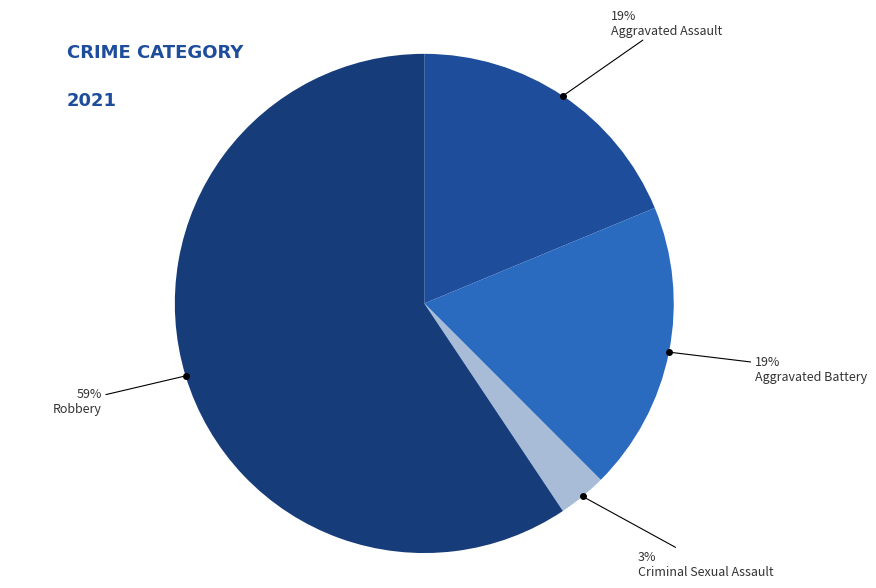

Approximately how many times larger is the value at Aggravated Assault compared to Aggravated Battery?

1.0